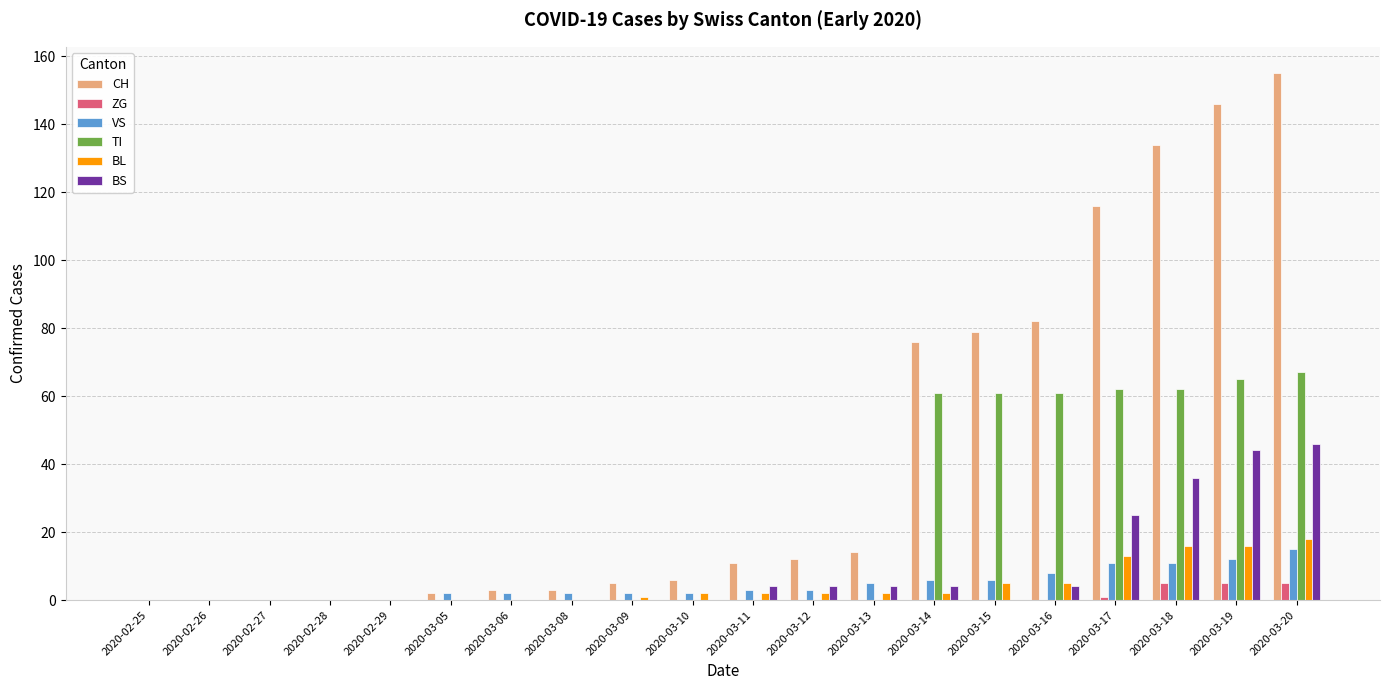

Reading right to left, extract all data points from this chart.

CH: 155	146	134	116	82	79	76	14	12	11	6	5	3	3	2	0	0	0	0	0
ZG: 5	5	5	1	0	0	0	0	0	0	0	0	0	0	0	0	0	0	0	0
VS: 15	12	11	11	8	6	6	5	3	3	2	2	2	2	2	0	0	0	0	0
TI: 67	65	62	62	61	61	61	0	0	0	0	0	0	0	0	0	0	0	0	0
BL: 18	16	16	13	5	5	2	2	2	2	2	1	0	0	0	0	0	0	0	0
BS: 46	44	36	25	4	0	4	4	4	4	0	0	0	0	0	0	0	0	0	0